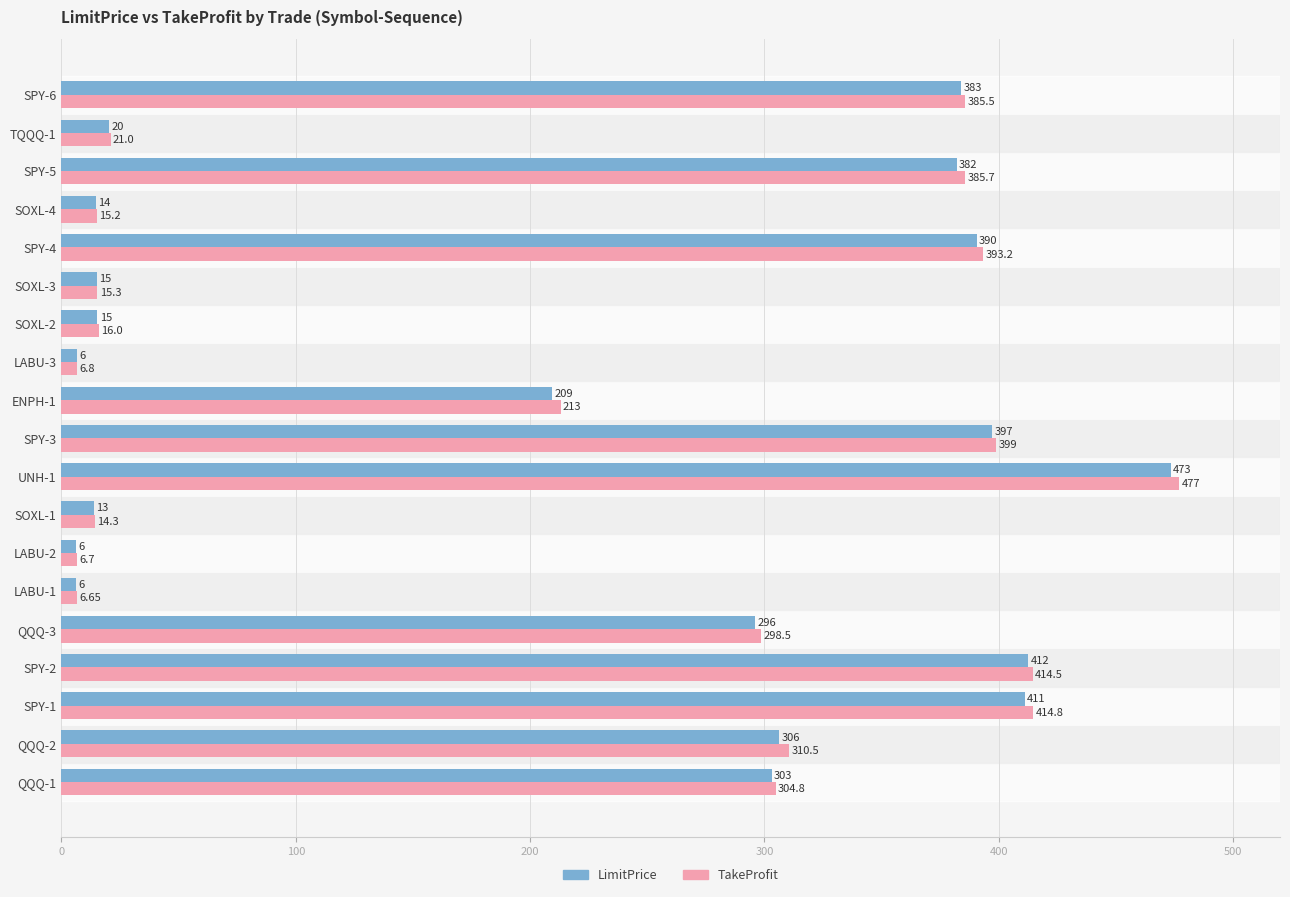

List the labels in order of LimitPrice value, largest first.

UNH-1, SPY-2, SPY-1, SPY-3, SPY-4, SPY-6, SPY-5, QQQ-2, QQQ-1, QQQ-3, ENPH-1, TQQQ-1, SOXL-2, SOXL-3, SOXL-4, SOXL-1, LABU-3, LABU-2, LABU-1